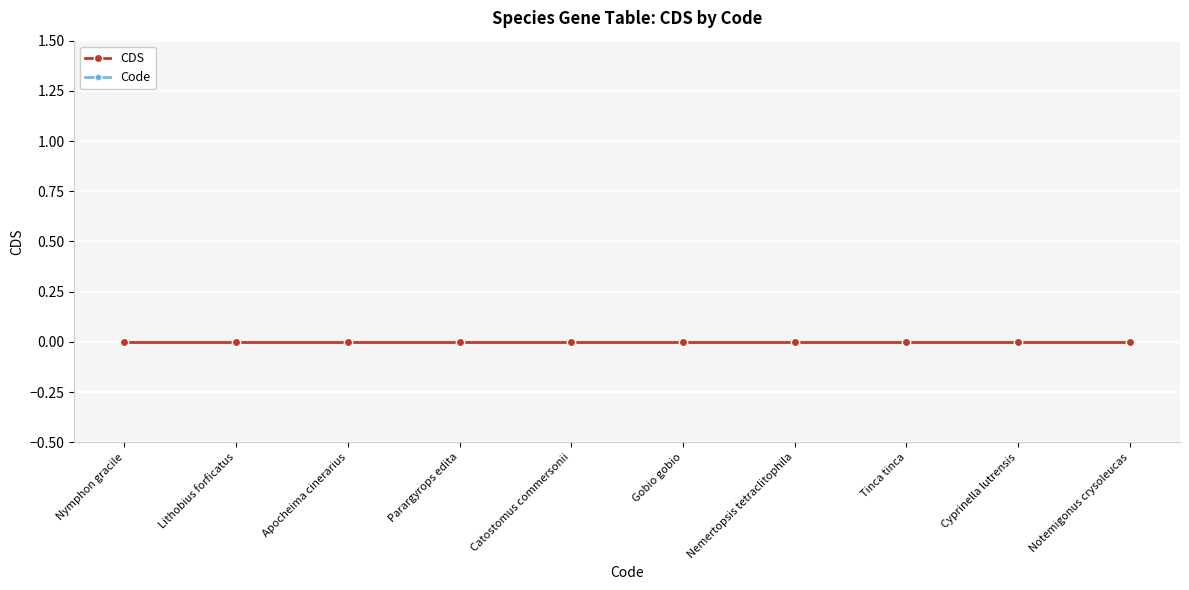

What is the spread (max minus min) of values at Tinca tinca?

2